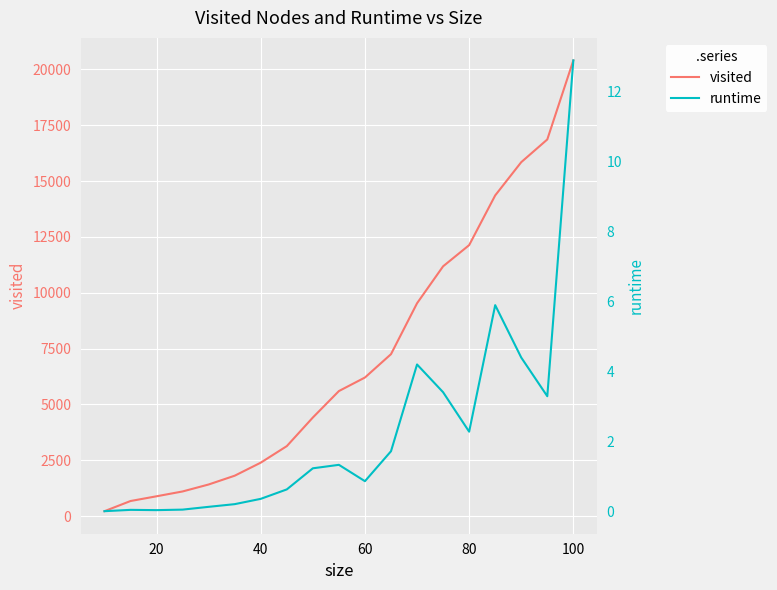

The runtime series shows 2.3 at 80. True or false?

True